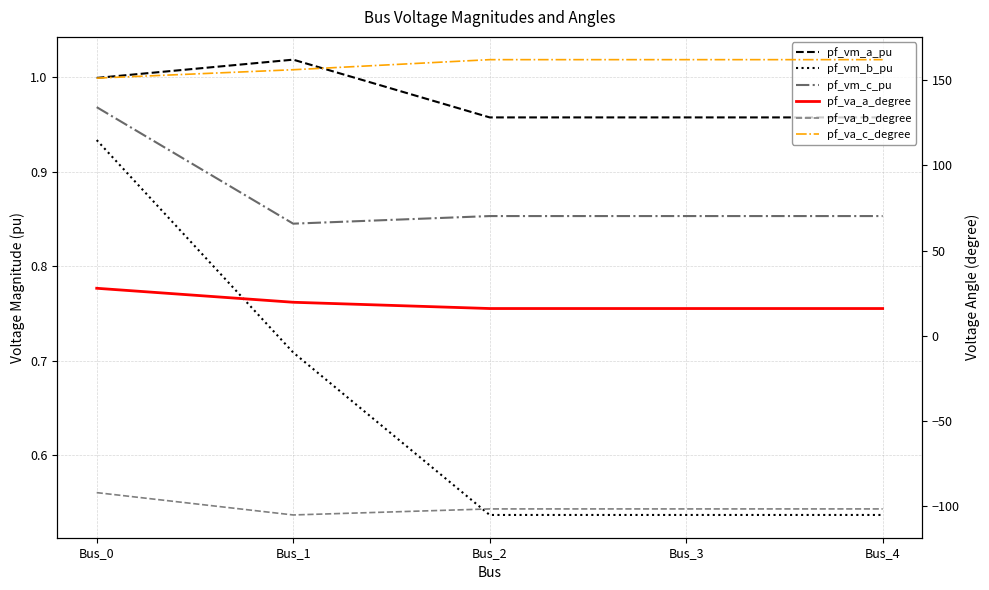

True or false: pf_va_a_degree and pf_va_b_degree intersect in this chart.

False